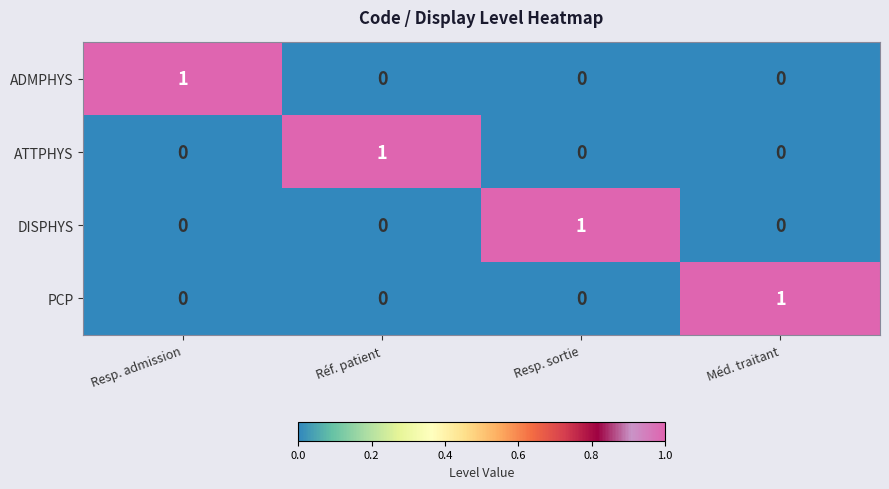

At how many categories does at least one series exceed 0?

4